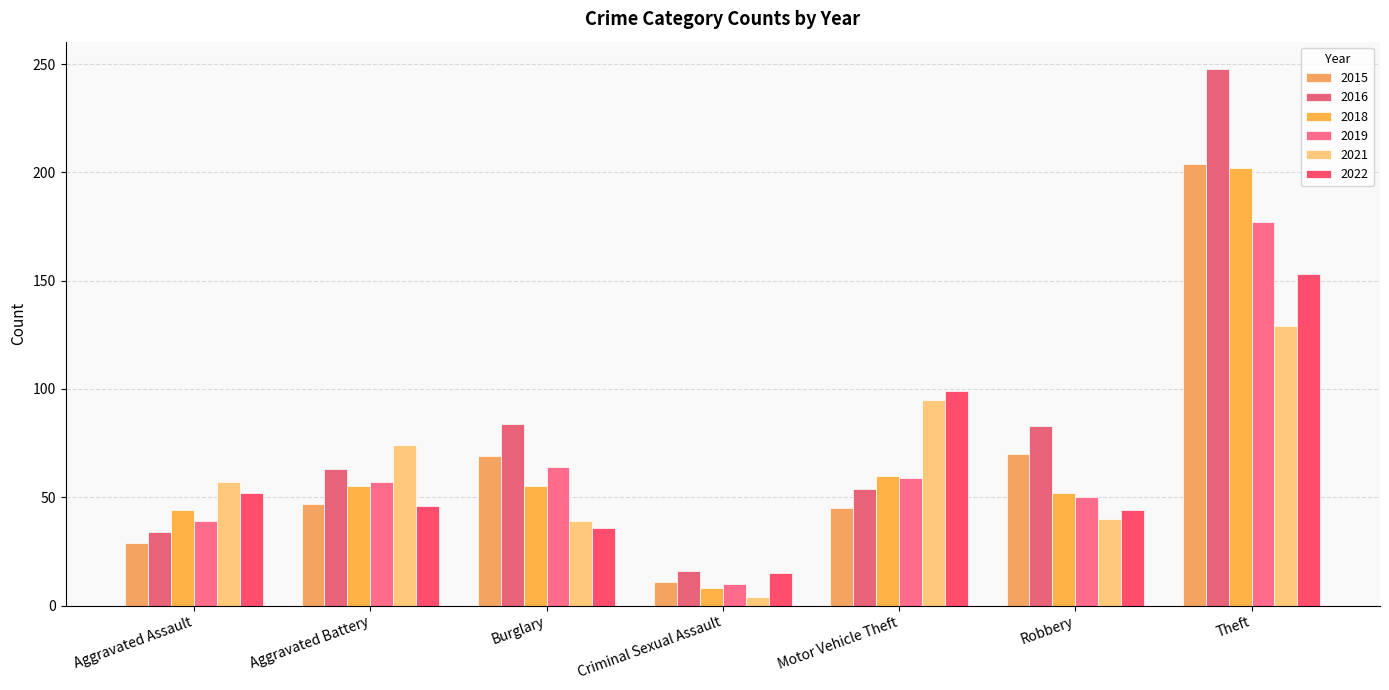

What is the sum of the 2016 values at Theft and Criminal Sexual Assault?

264